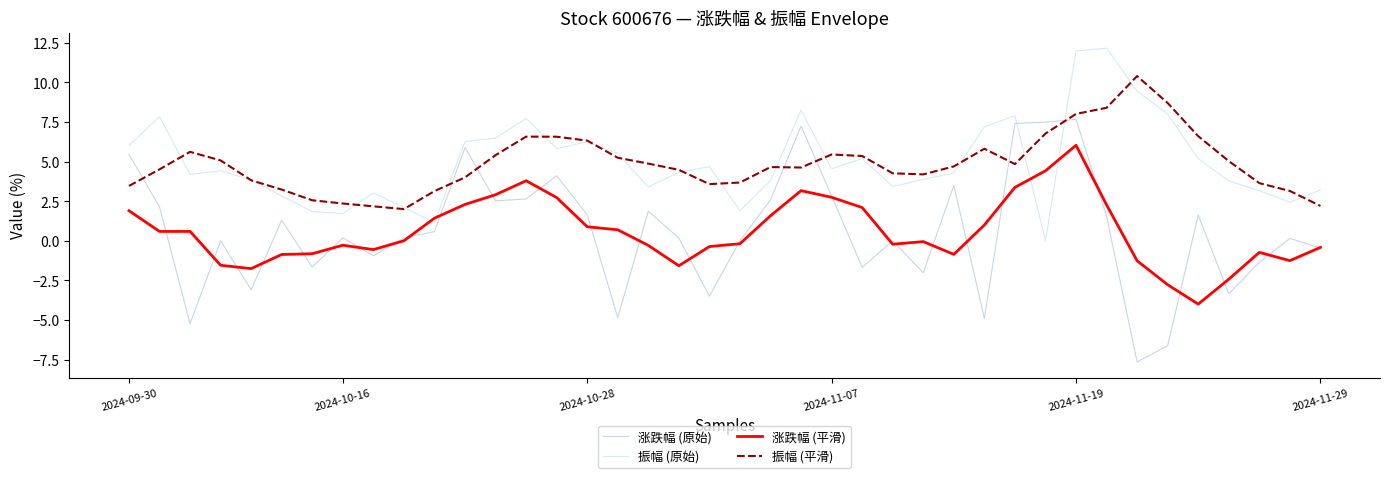

At how many categories does at least one series exceed 8?

5